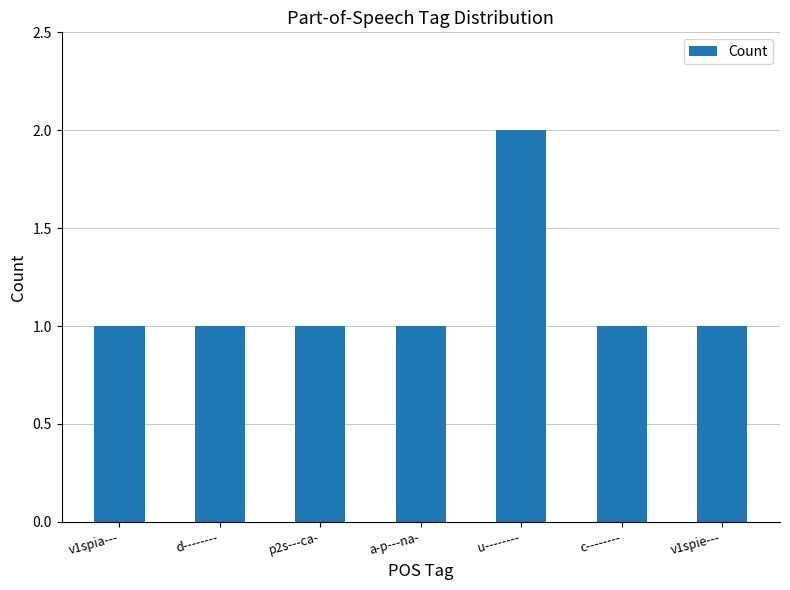

Reading left to right, what are all the values shown in this chart?

1	1	1	1	2	1	1